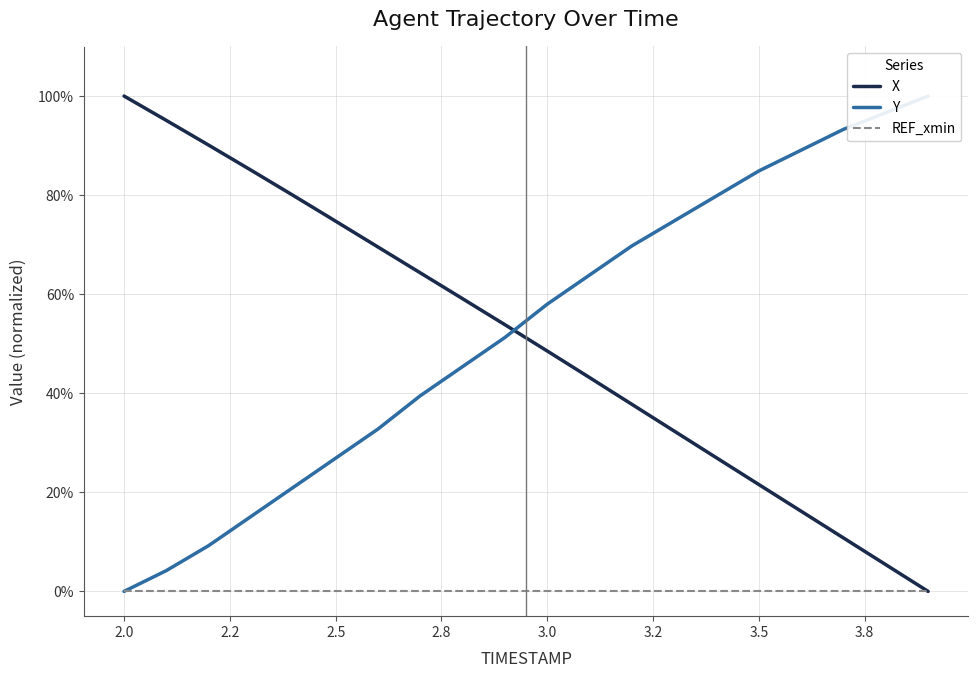

Rank the series by their maximum value, from highest to lowest.

X, Y, REF_xmin